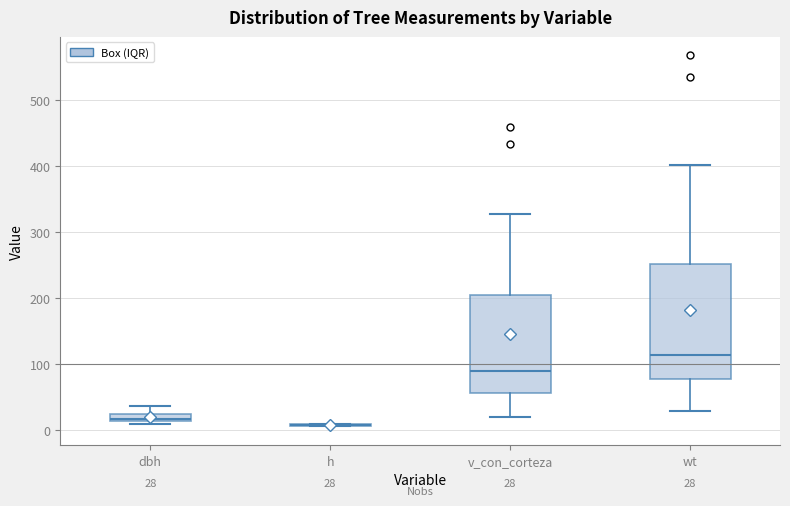

Comparing the boxes themselves (not the whiskers), which one is the tallest?

wt